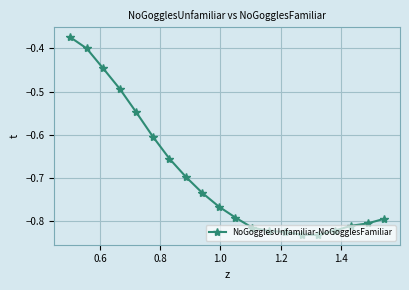

What is the sum of all values?

-13.9